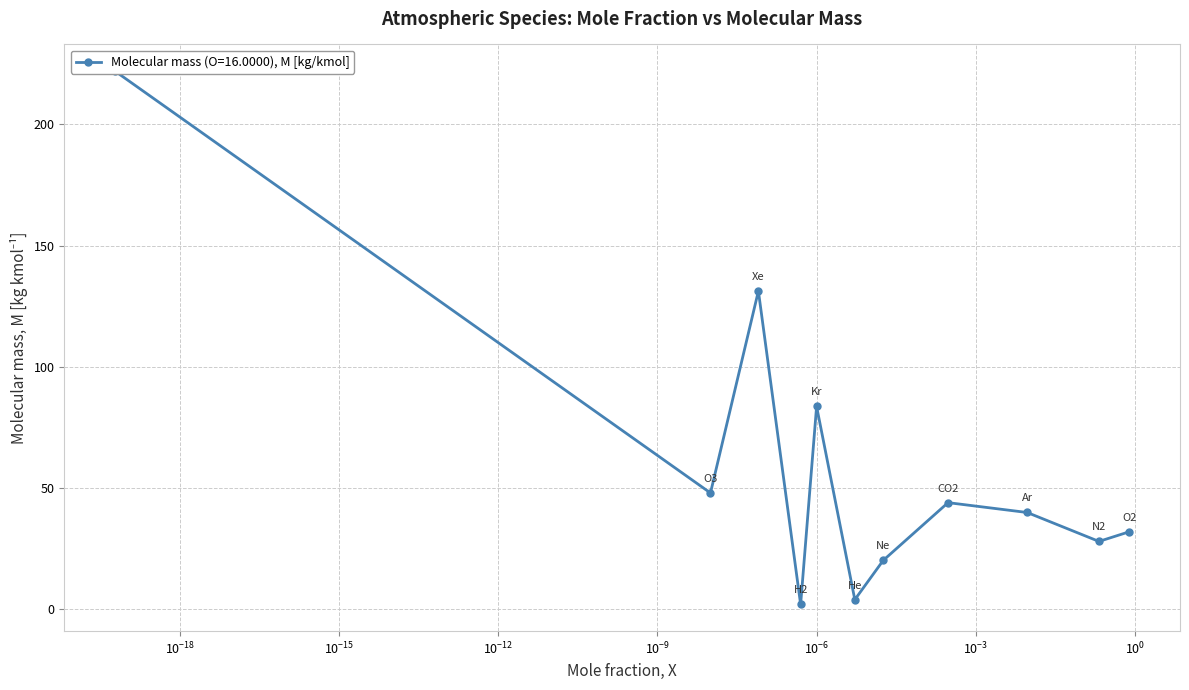

Which label corresponds to the largest value in the chart?

Rn